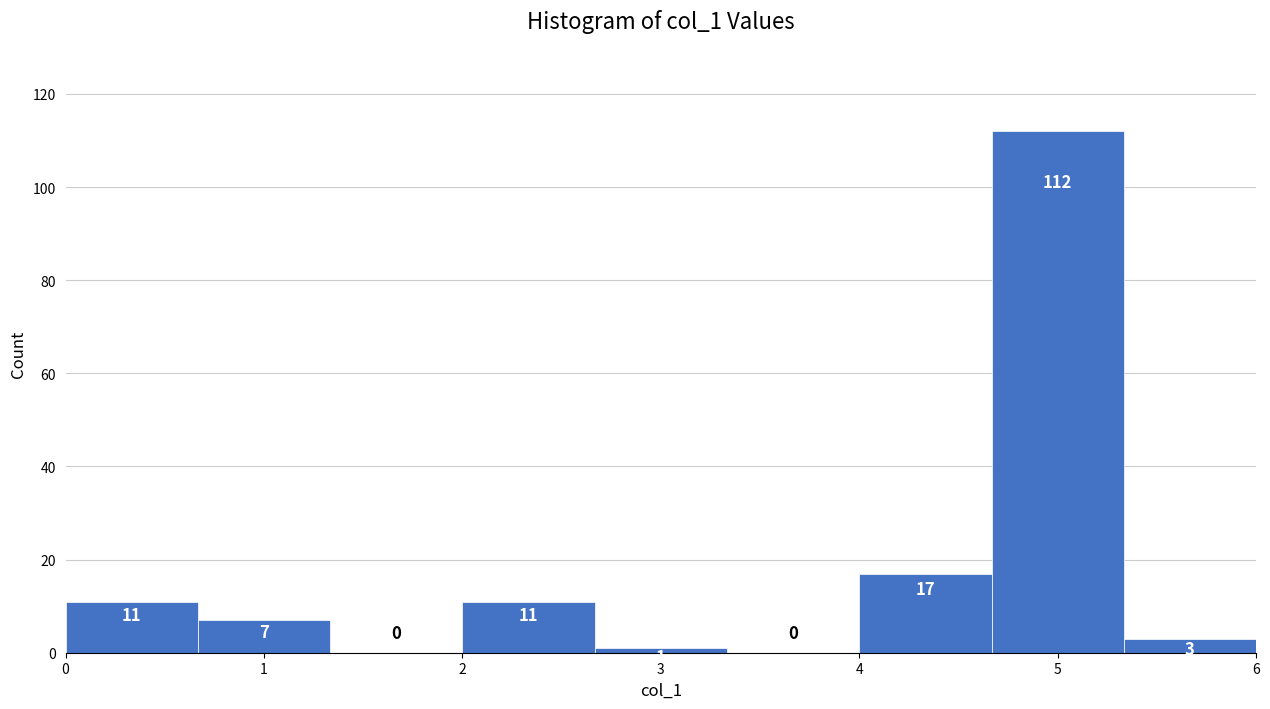

Over which range of the x-axis is the bar tallest?

4.7 to 5.3